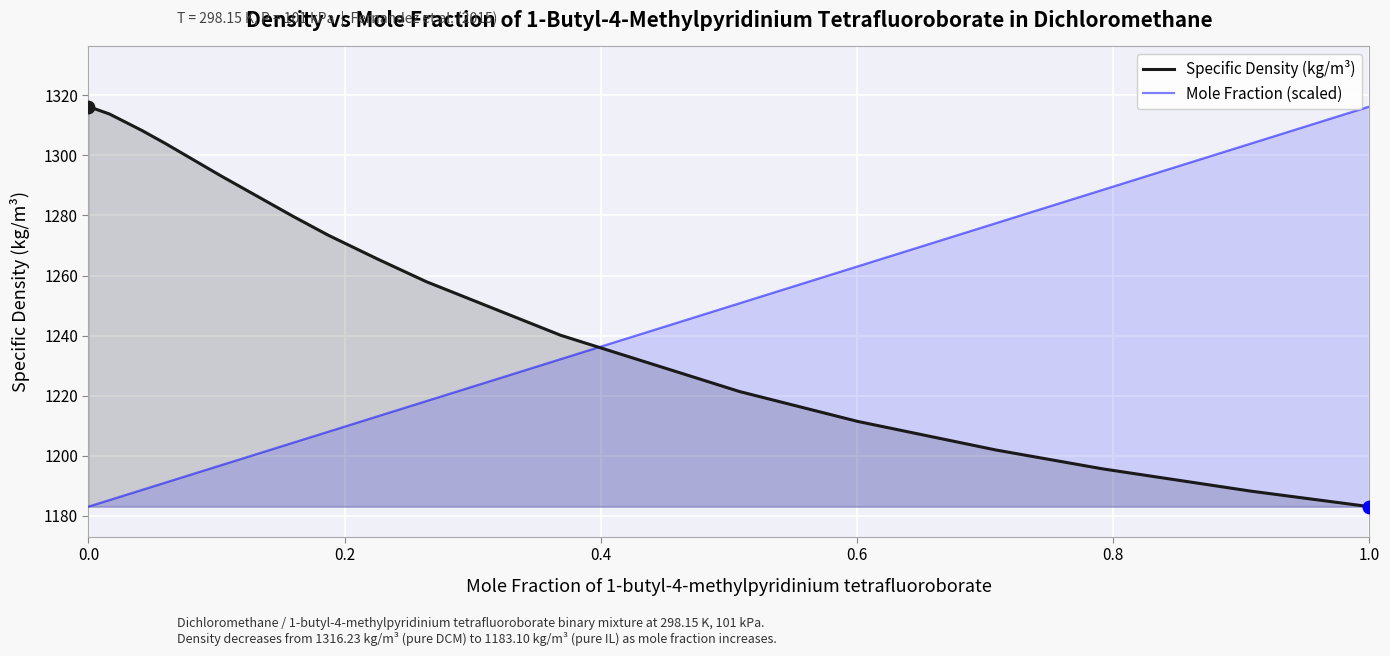

Which series has the widest spread of Y values?

Specific Density (kg/m³)